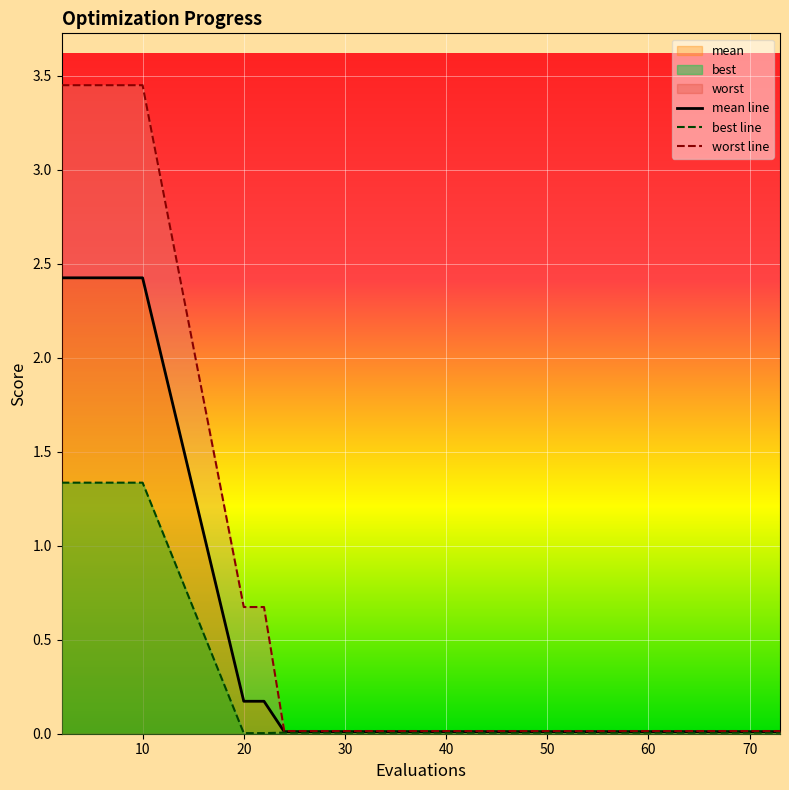

What is the maximum value for worst?

3.5